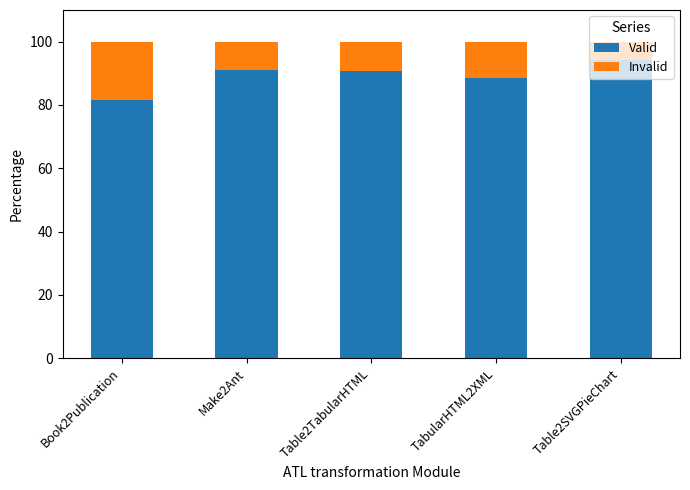

What is the difference between the maximum and minimum values in the Valid series?

12.7